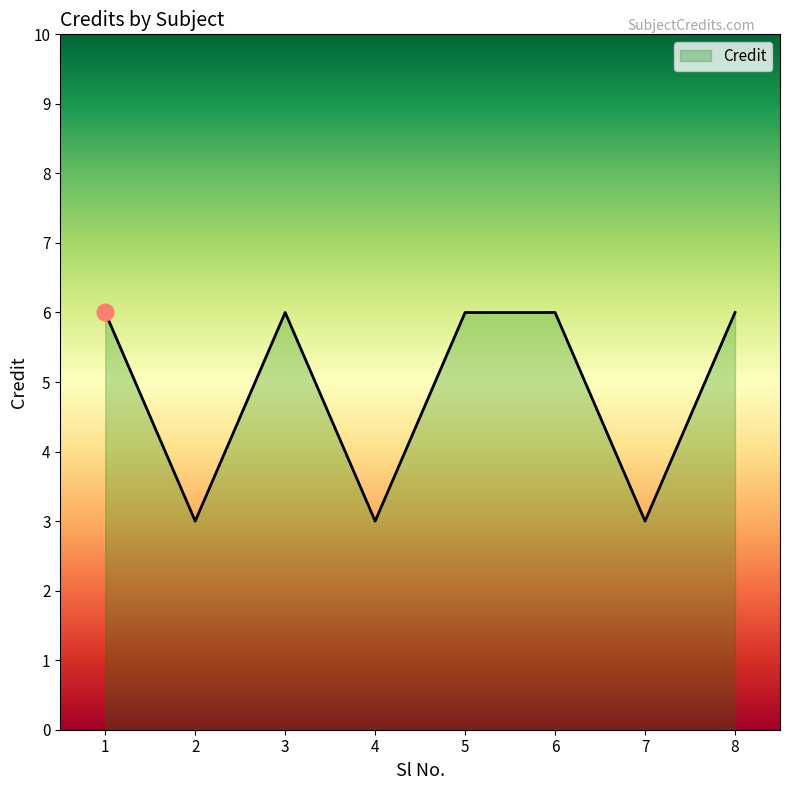

Is it true that the value at 5 is 6?

True